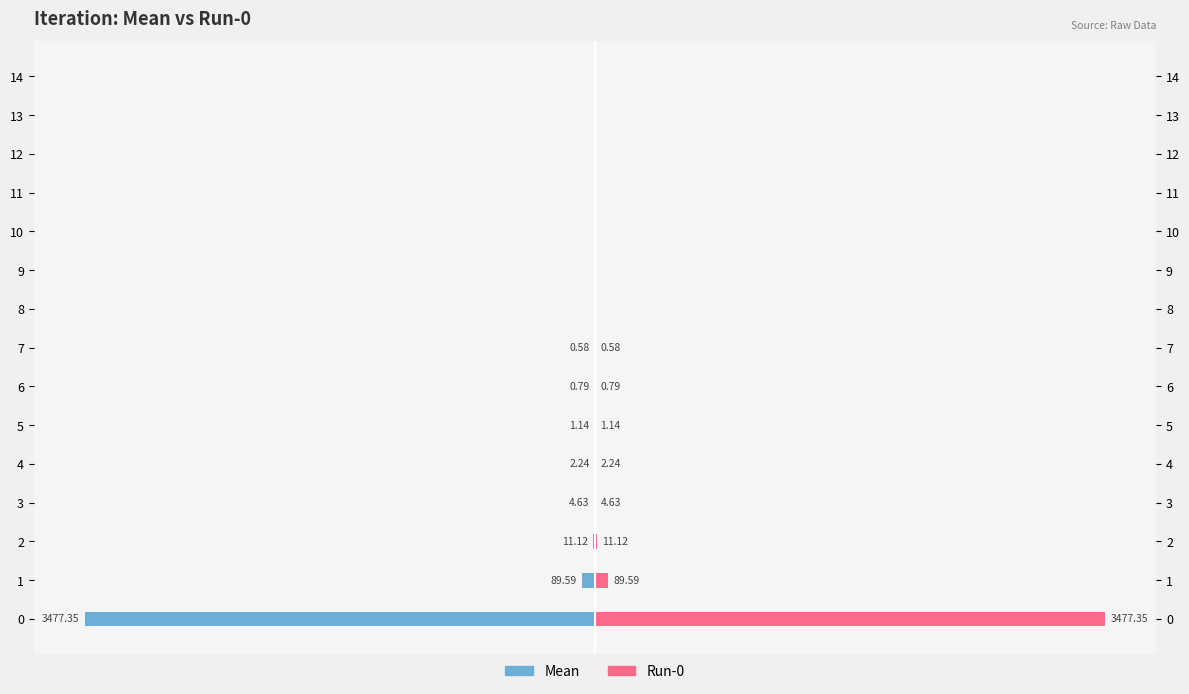

Rank the series by their maximum value, from highest to lowest.

Run-0, Mean